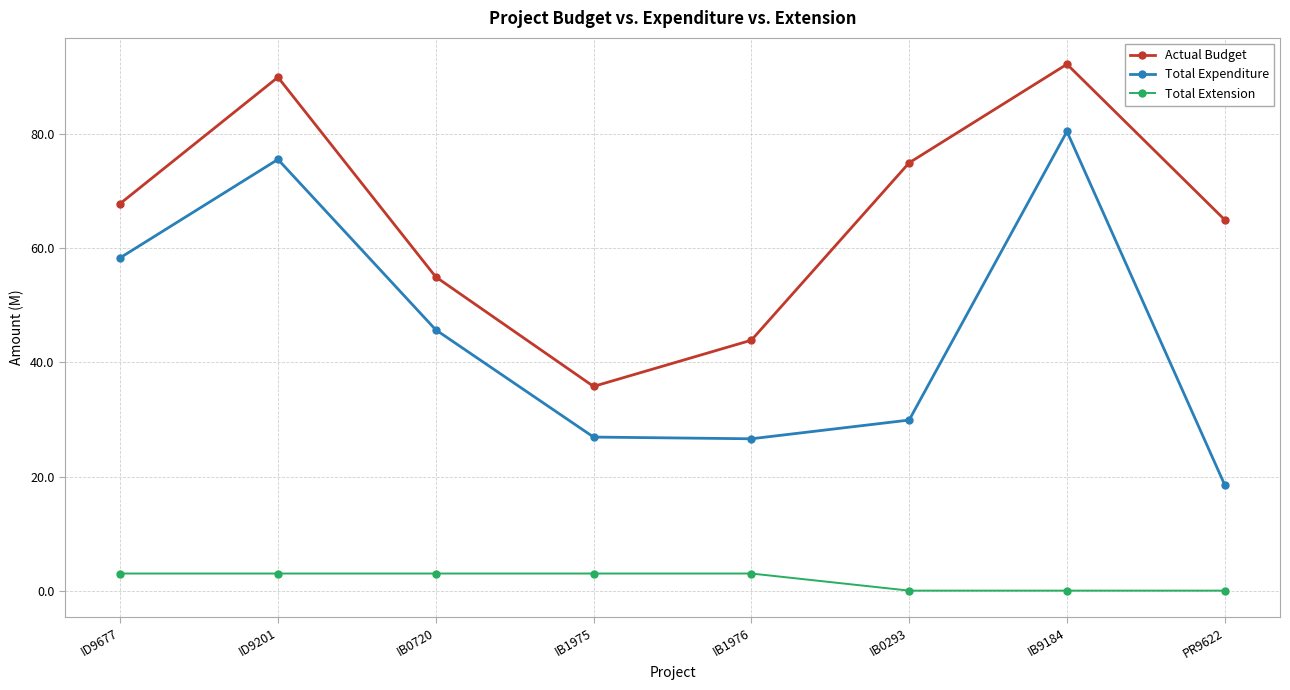

The Total Extension series shows 3.0 at IB1975. True or false?

True